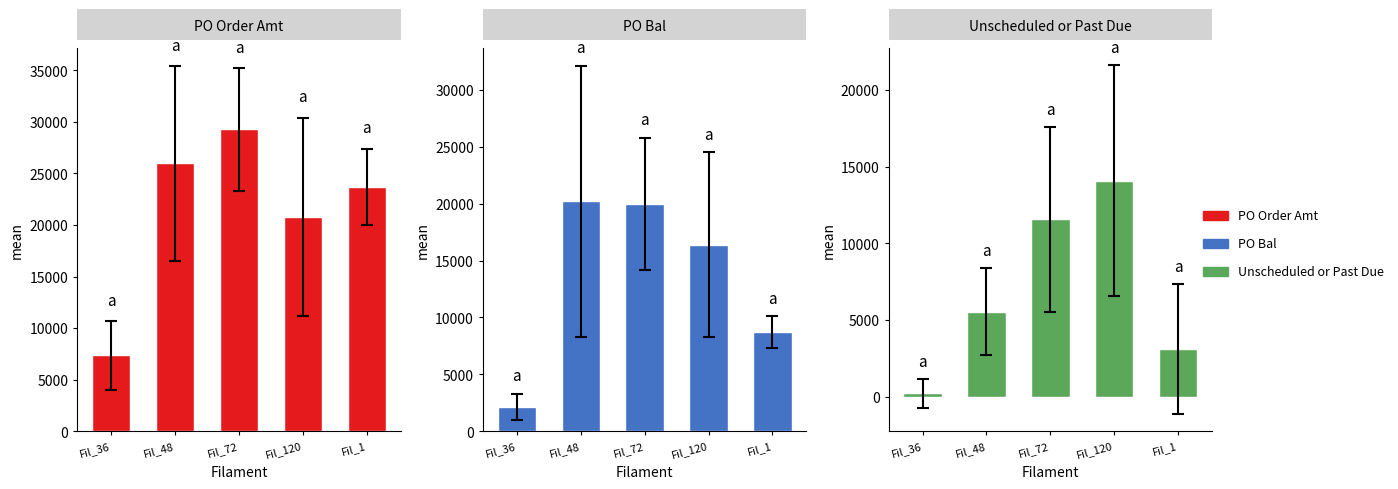

Where is PO Bal nearest to the value 11178?

Fil_1